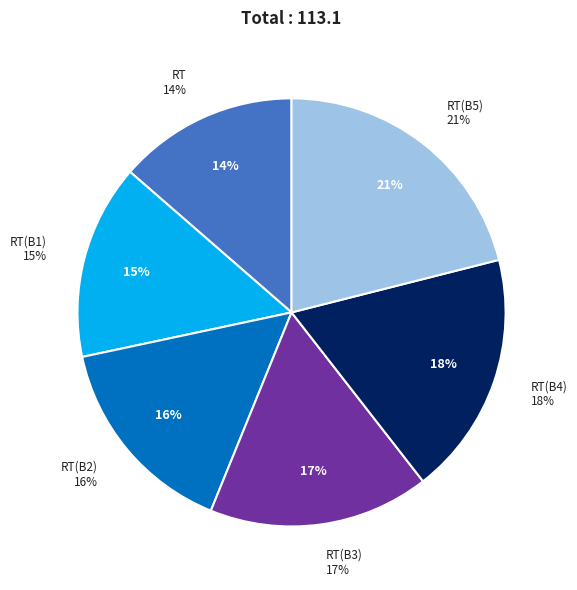

Does ClusteredDeferred1RT represent more than half of the total?

No